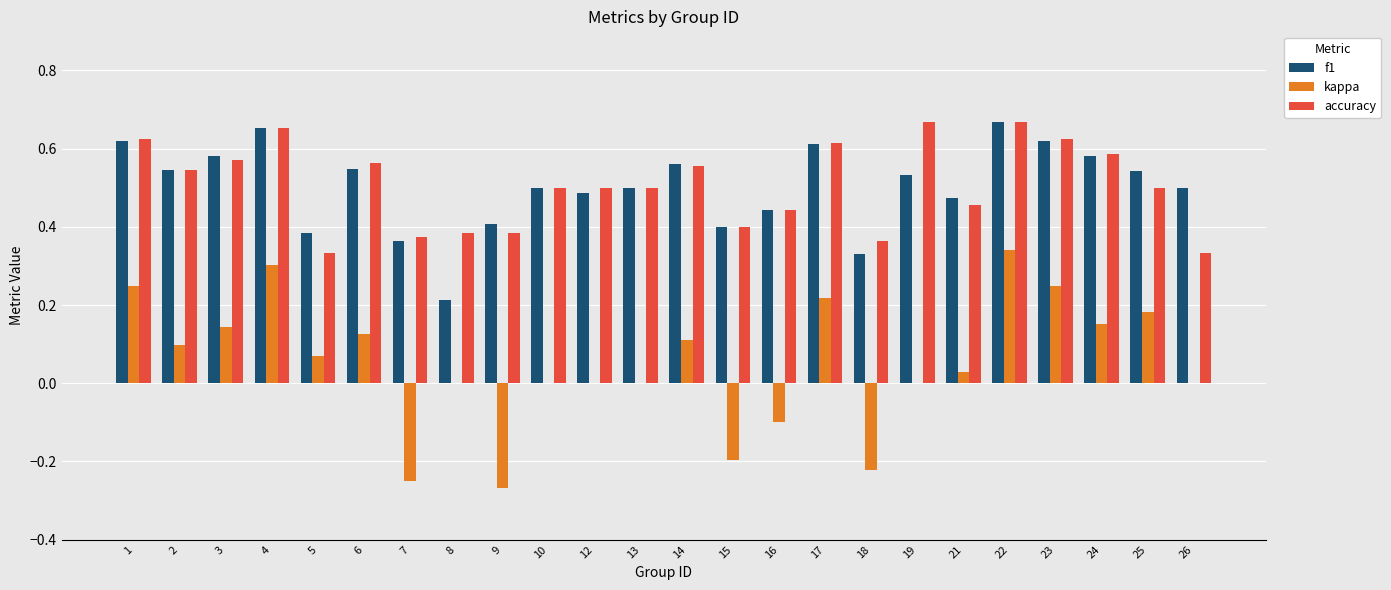

Is it true that f1 equals 0.3 at 15?

False